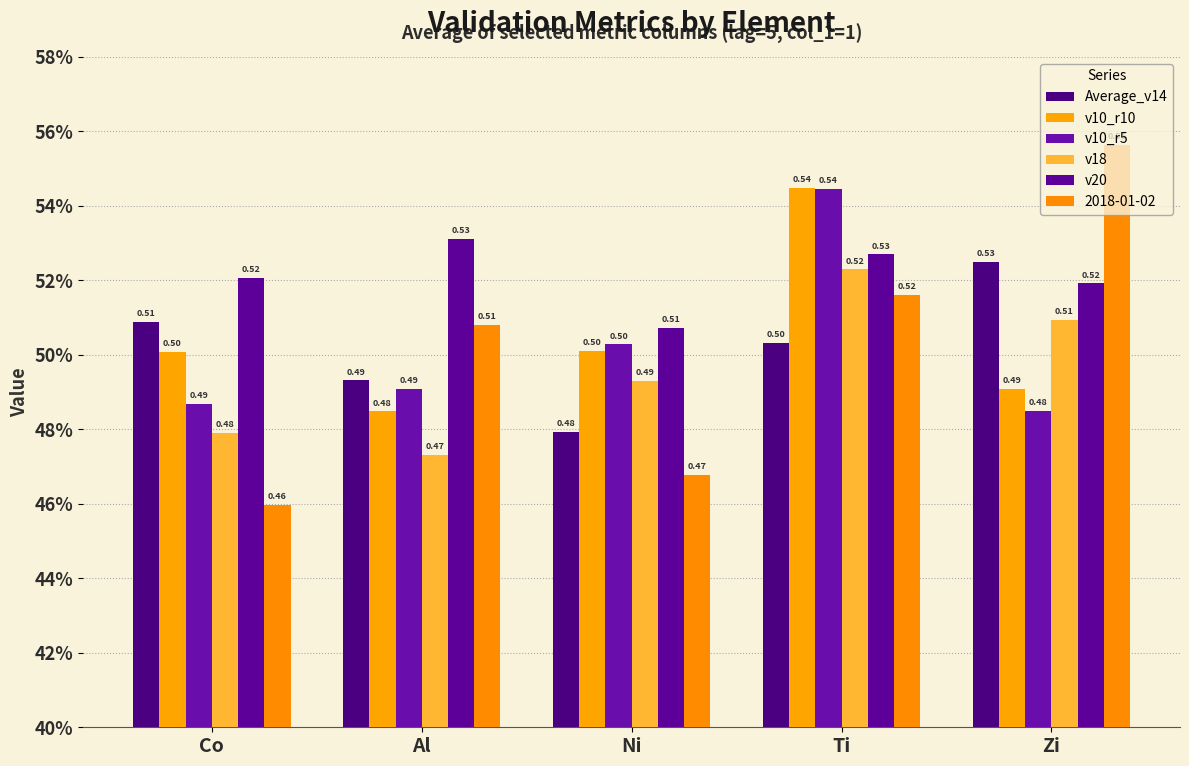

At which label is v20 closest to 0?

Ni